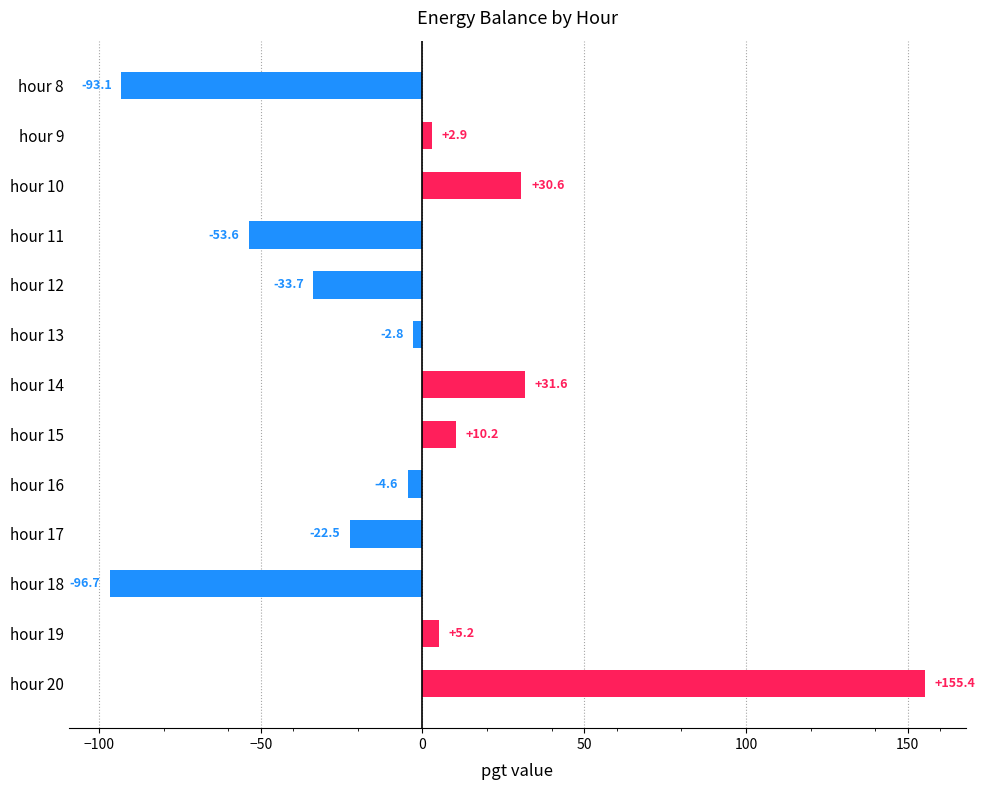

Which category has the highest value across all series?

hour 20